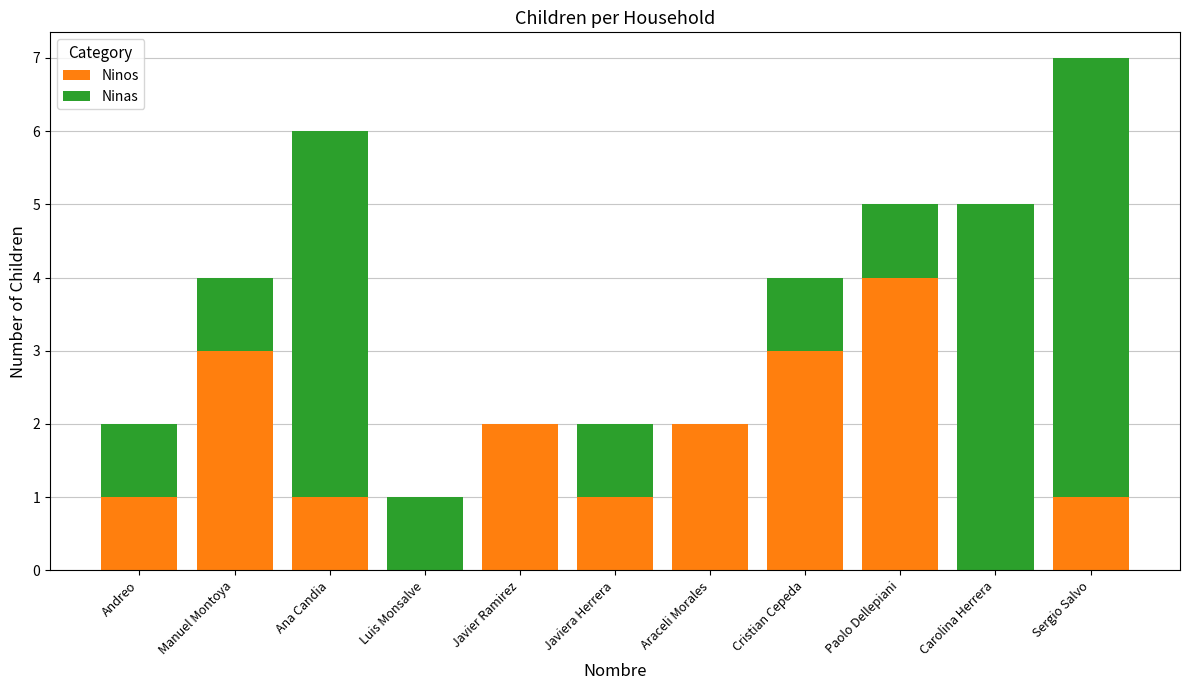

At which label does Ninos reach its peak?

Paolo Dellepiani